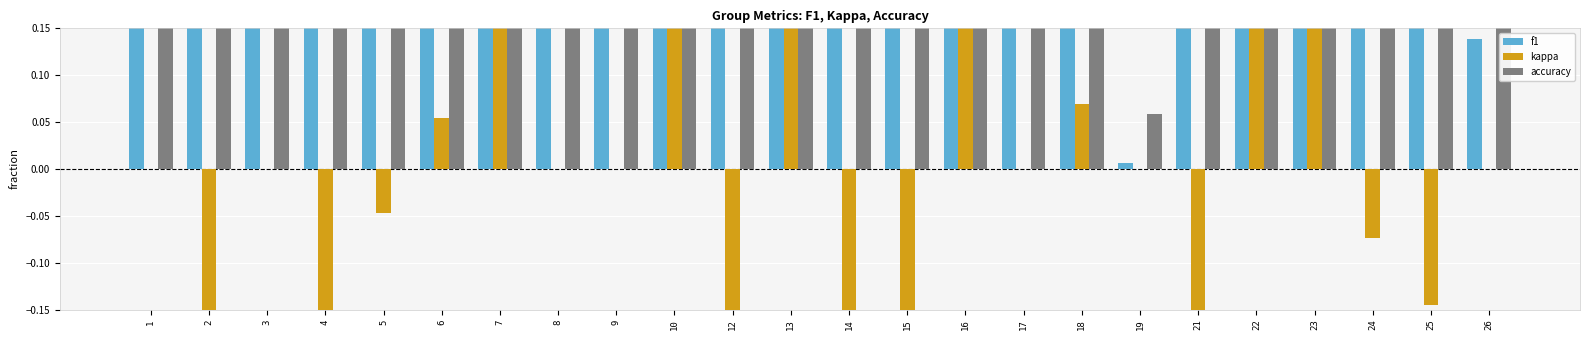

The accuracy series shows 0.8 at 5. True or false?

False